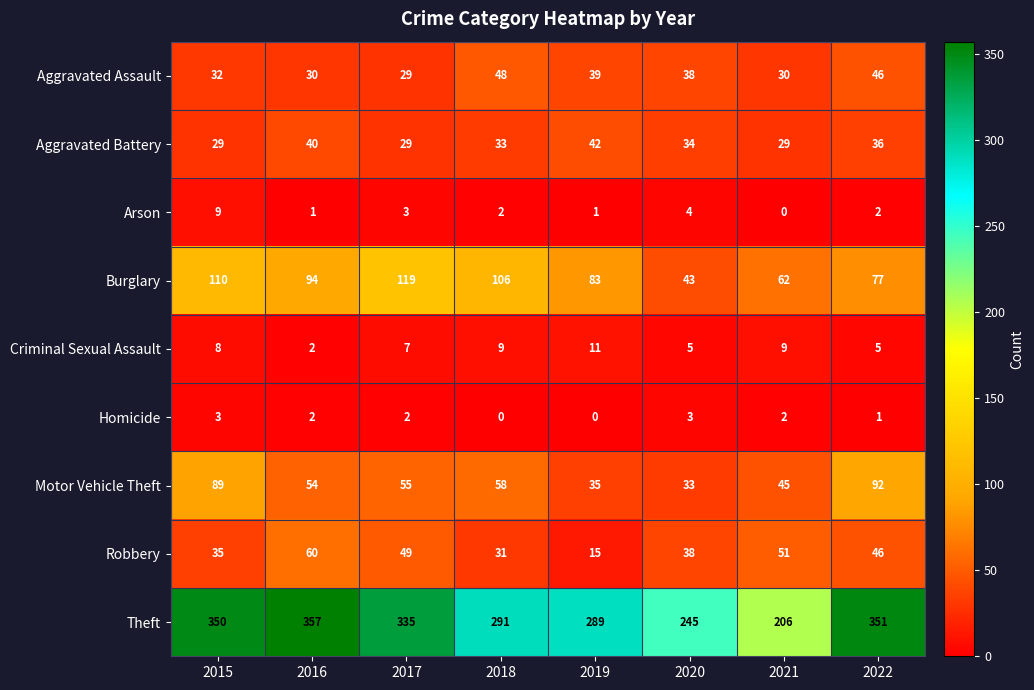

What is the sum of all Burglary values?

694